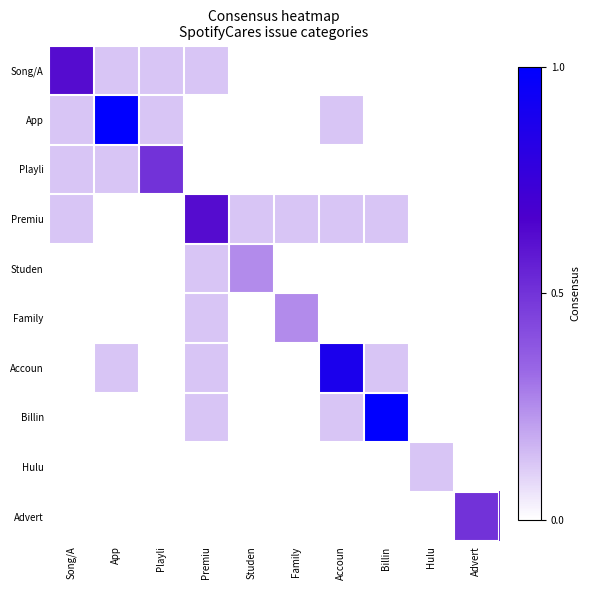

Reading left to right, transcribe all the data shown in this chart.

Song/A: Song/A=0.6	App=0.1	Playli=0.1	Premiu=0.1	Studen=0.0	Family=0.0	Accoun=0.0	Billin=0.0	Hulu=0.0	Advert=0.0
App: Song/A=0.1	App=1.0	Playli=0.1	Premiu=0.0	Studen=0.0	Family=0.0	Accoun=0.1	Billin=0.0	Hulu=0.0	Advert=0.0
Playli: Song/A=0.1	App=0.1	Playli=0.5	Premiu=0.0	Studen=0.0	Family=0.0	Accoun=0.0	Billin=0.0	Hulu=0.0	Advert=0.0
Premiu: Song/A=0.1	App=0.0	Playli=0.0	Premiu=0.6	Studen=0.1	Family=0.1	Accoun=0.1	Billin=0.1	Hulu=0.0	Advert=0.0
Studen: Song/A=0.0	App=0.0	Playli=0.0	Premiu=0.1	Studen=0.2	Family=0.0	Accoun=0.0	Billin=0.0	Hulu=0.0	Advert=0.0
Family: Song/A=0.0	App=0.0	Playli=0.0	Premiu=0.1	Studen=0.0	Family=0.2	Accoun=0.0	Billin=0.0	Hulu=0.0	Advert=0.0
Accoun: Song/A=0.0	App=0.1	Playli=0.0	Premiu=0.1	Studen=0.0	Family=0.0	Accoun=0.9	Billin=0.1	Hulu=0.0	Advert=0.0
Billin: Song/A=0.0	App=0.0	Playli=0.0	Premiu=0.1	Studen=0.0	Family=0.0	Accoun=0.1	Billin=1.0	Hulu=0.0	Advert=0.0
Hulu: Song/A=0.0	App=0.0	Playli=0.0	Premiu=0.0	Studen=0.0	Family=0.0	Accoun=0.0	Billin=0.0	Hulu=0.1	Advert=0.0
Advert: Song/A=0.0	App=0.0	Playli=0.0	Premiu=0.0	Studen=0.0	Family=0.0	Accoun=0.0	Billin=0.0	Hulu=0.0	Advert=0.5